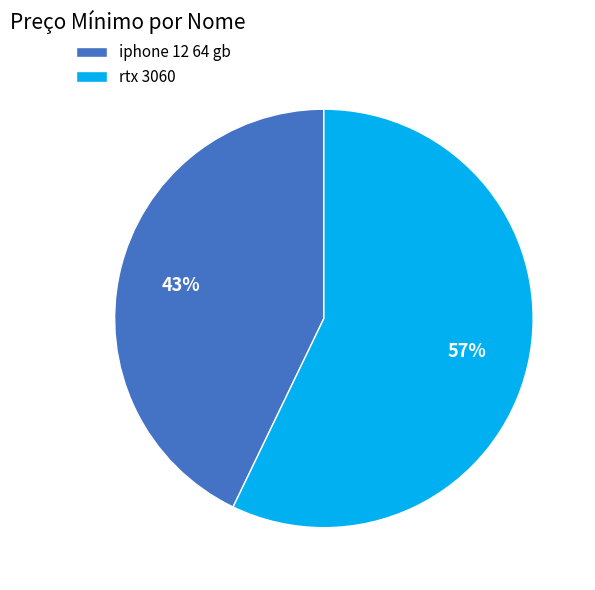

True or false: iphone 12 64 gb accounts for 43% of the total.

True